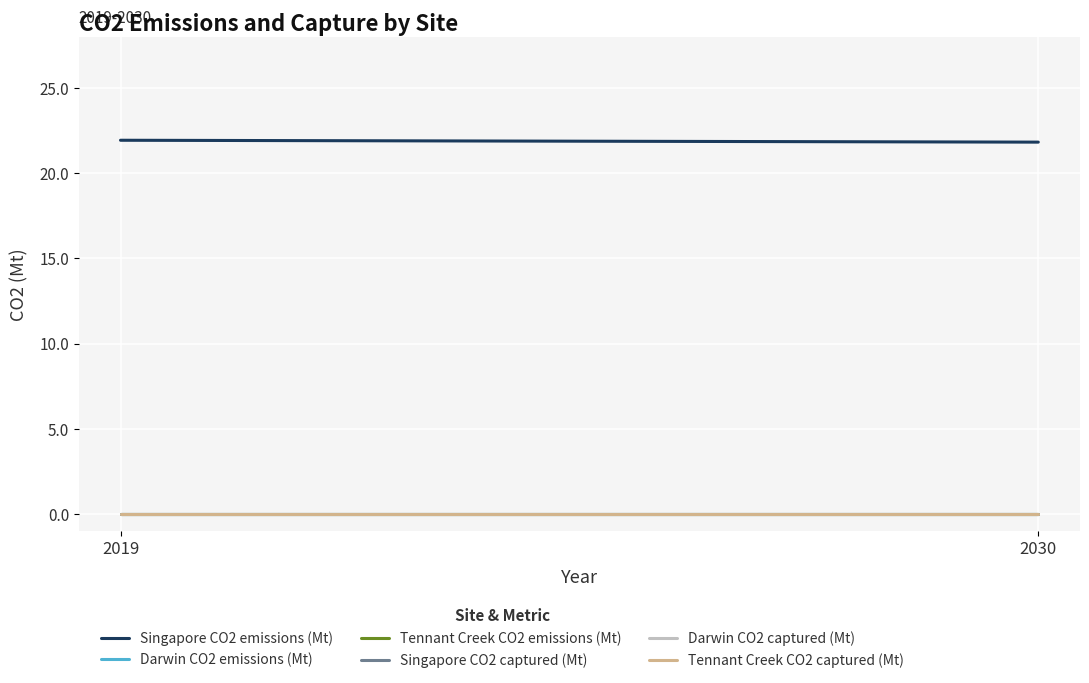

Is it true that Tennant Creek CO2 captured (Mt) equals 0.0 at 2019?

True